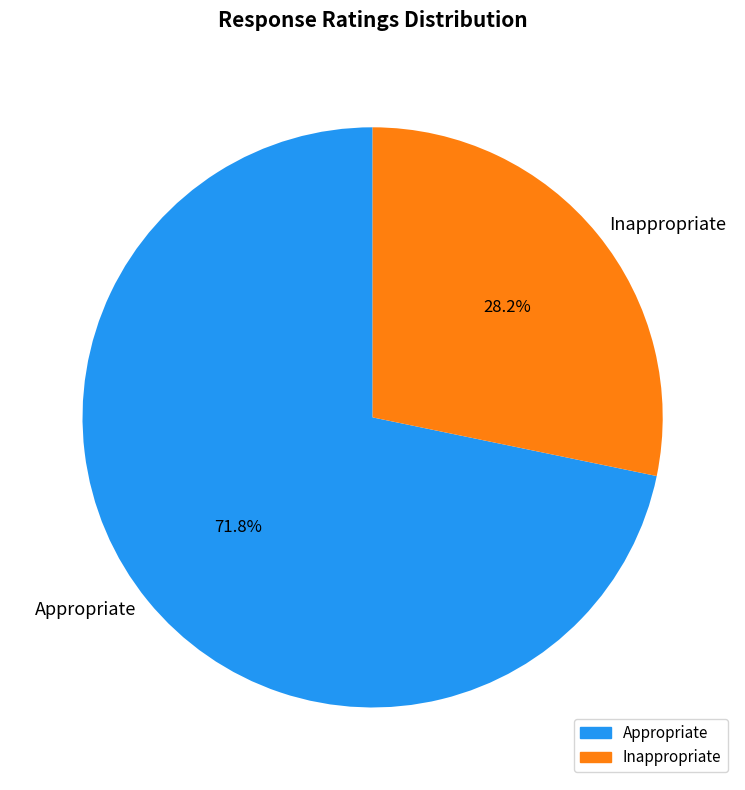

Rank the categories by value from lowest to highest.

Inappropriate, Appropriate